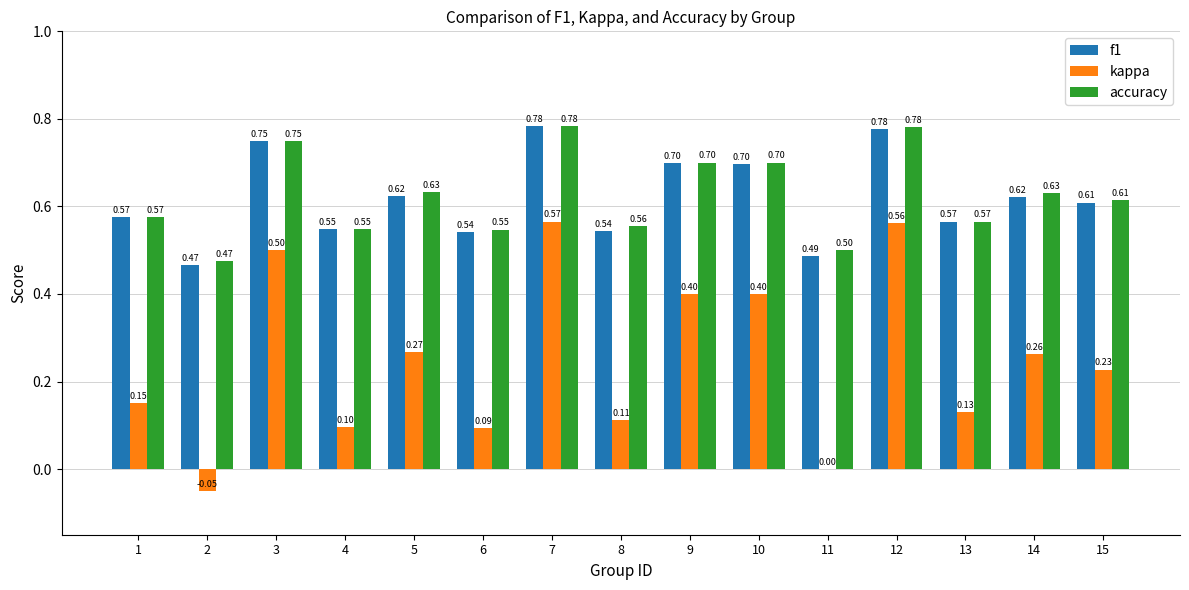

Is the value of kappa at 15 greater than the value of f1 at 1?

No